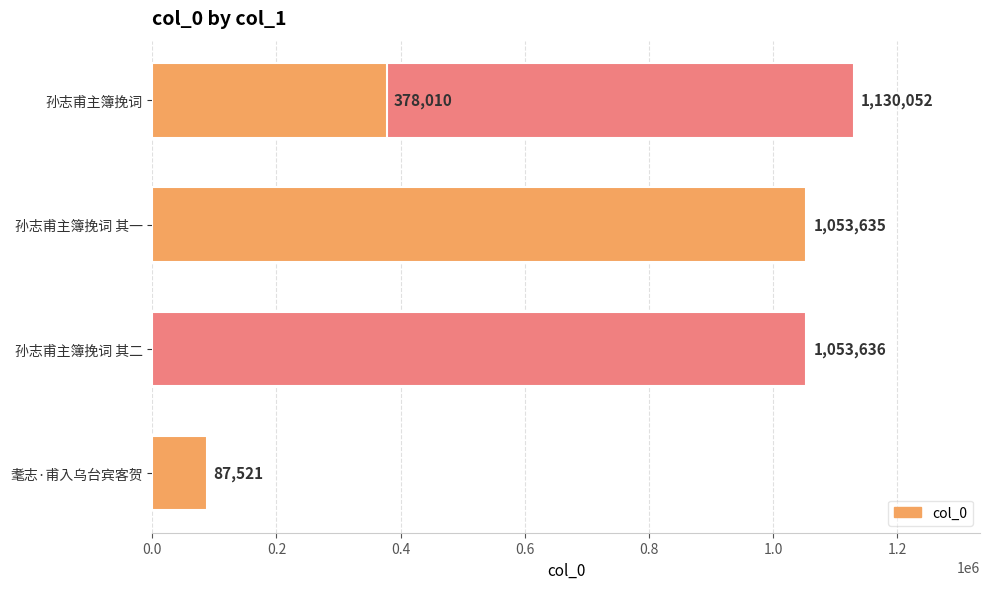

What is the difference between the maximum and minimum values?

1042531